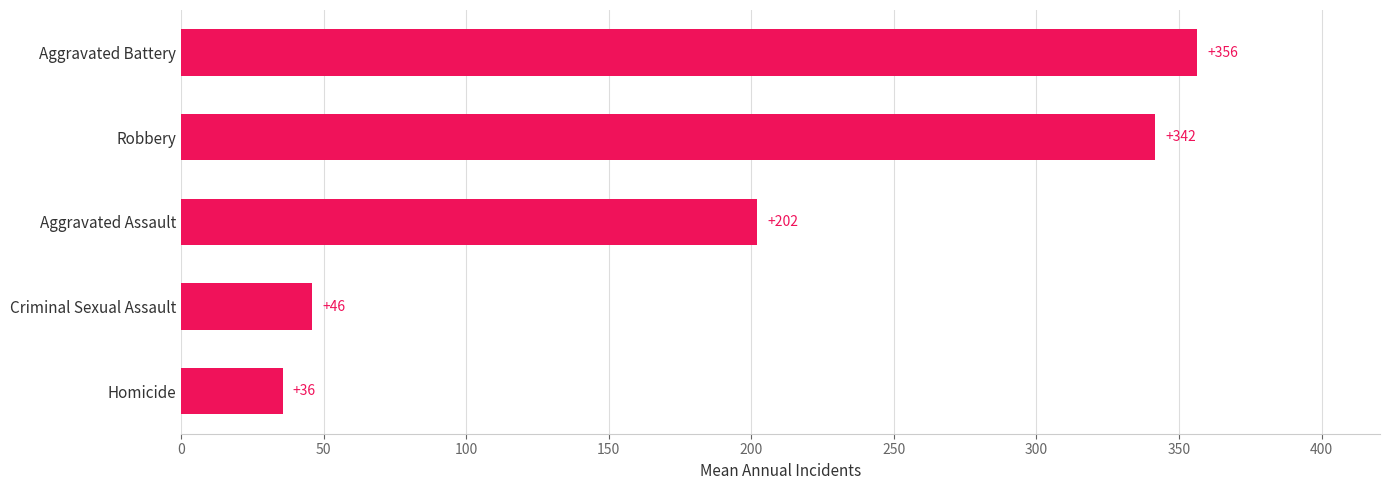

List the labels in order of value, largest first.

Aggravated Battery, Robbery, Aggravated Assault, Criminal Sexual Assault, Homicide